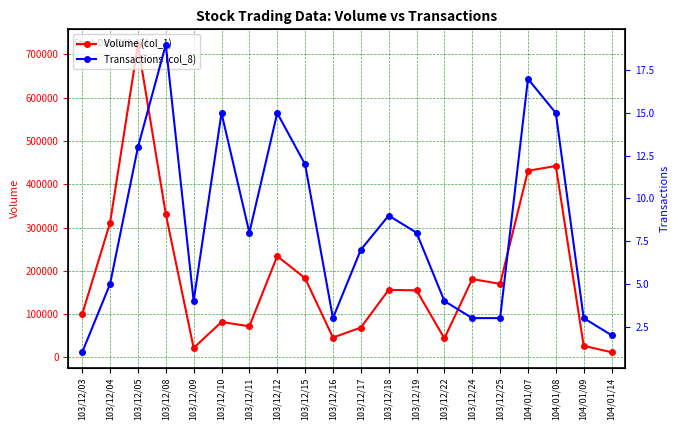

What position from the right is 104/01/14?

1